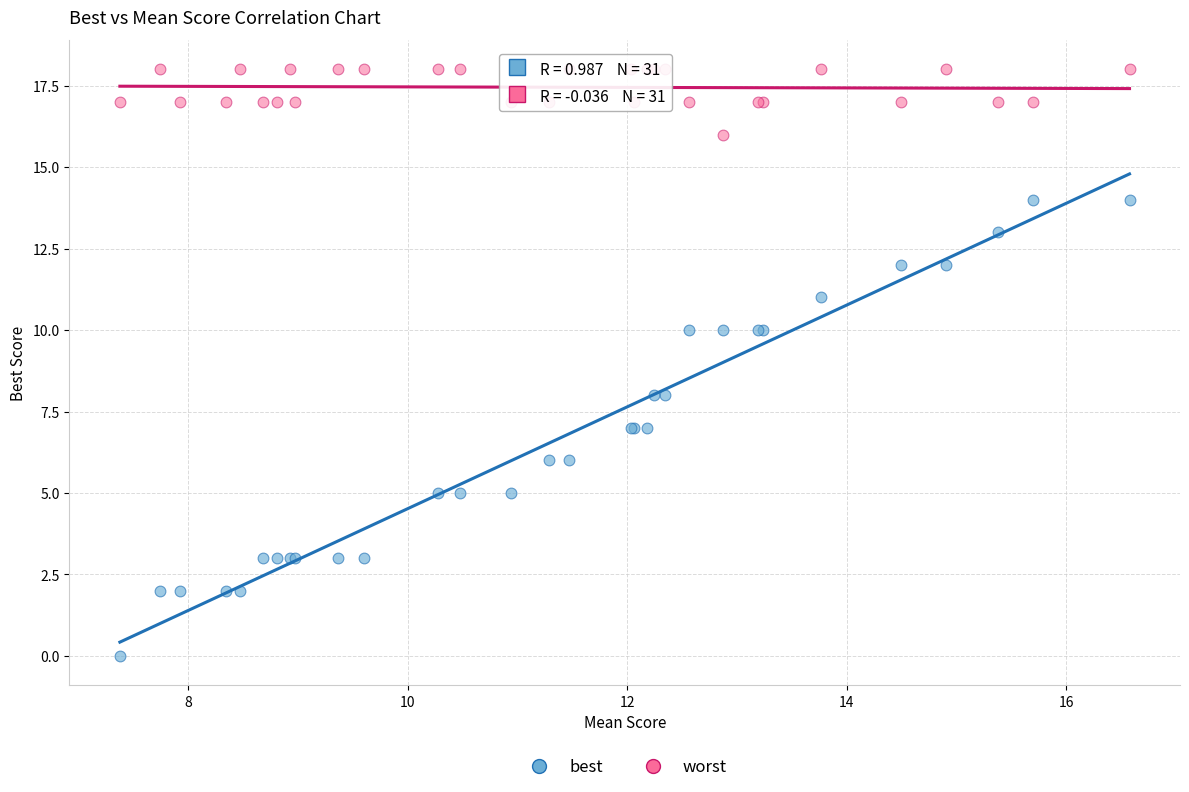

Which series reaches the maximum Y coordinate?

worst